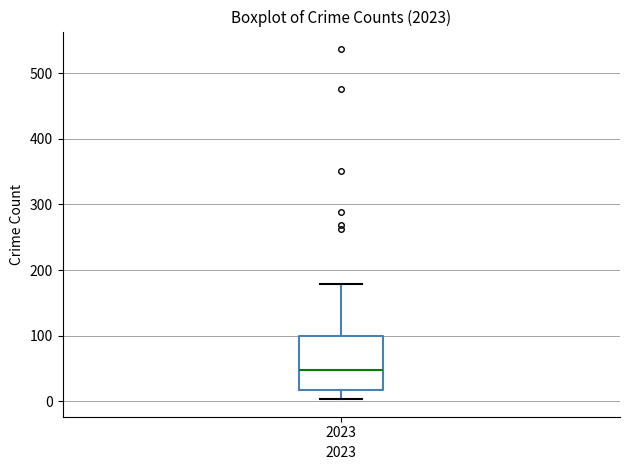

Transcribe this box plot: give where the median line is, the range the box spans, and where the two whiskers end, as read against the y-axis. The values are not printed on the chart, so give them approximately, as read against the axis.

median 50, box 20 to 100, whiskers 0 to 180